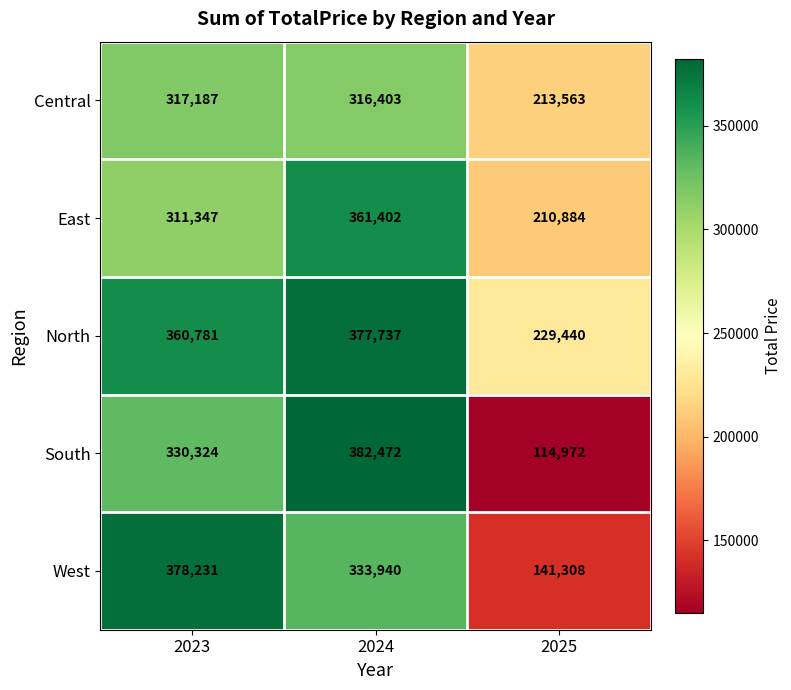

Rank the series by their maximum value, from highest to lowest.

South, West, North, East, Central